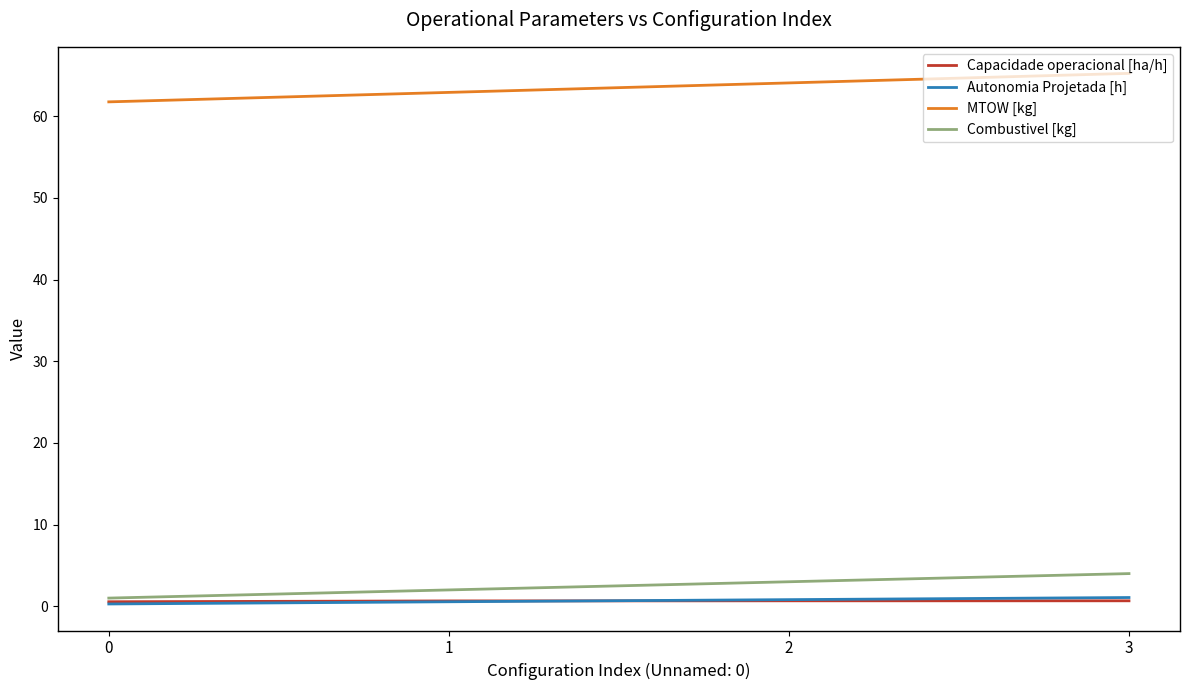

How many series are shown in this chart?

4